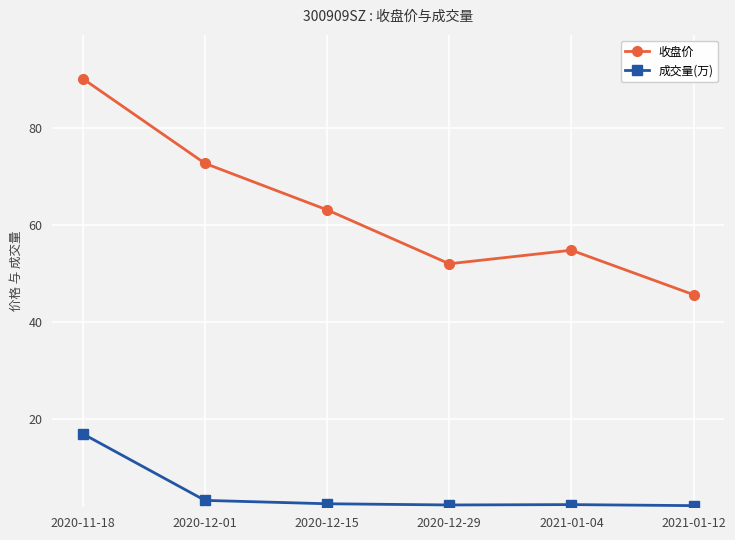

What position from the right is 2020-12-01?

5